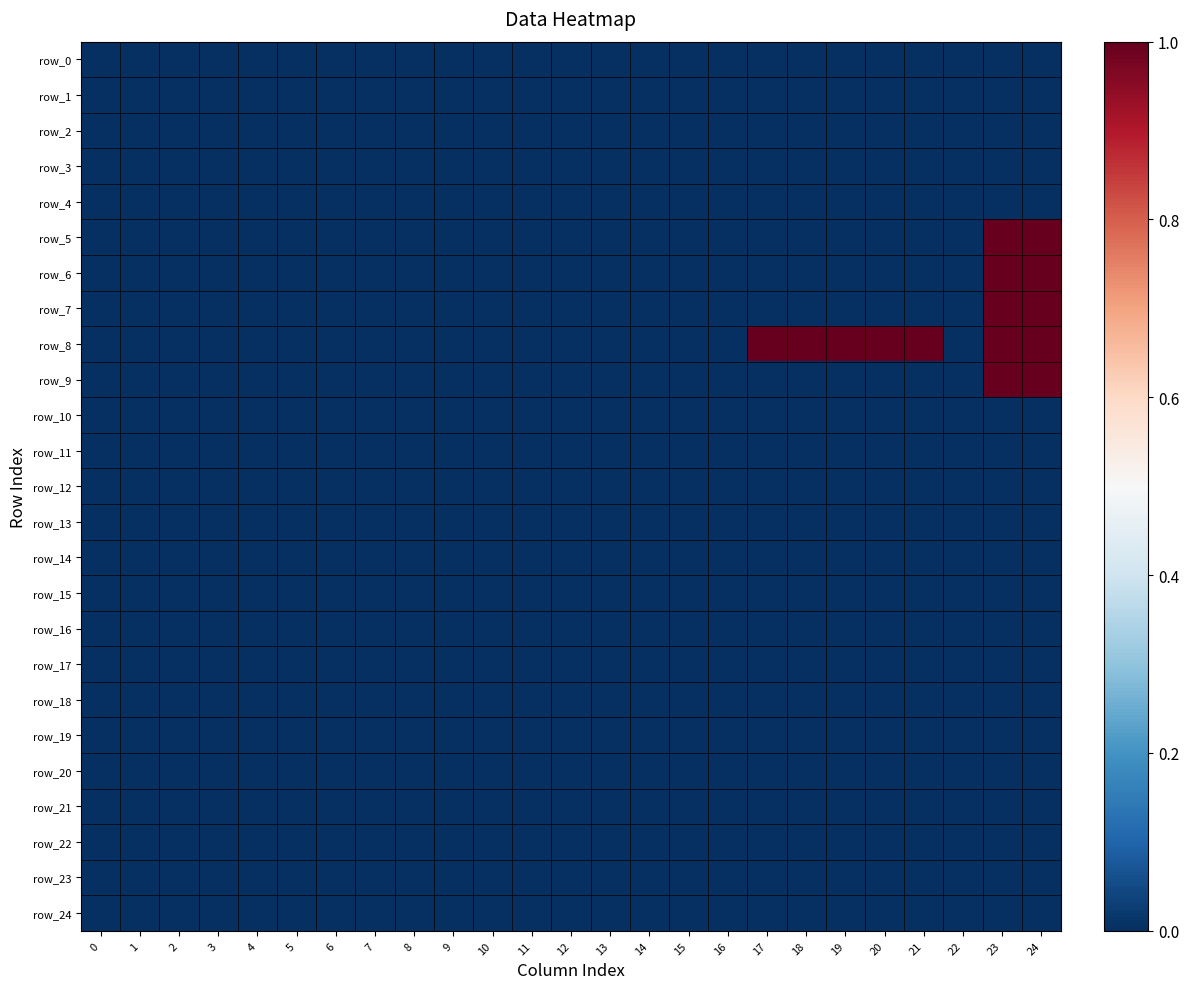

The value of row_21 at 19 is 0. True or false?

True